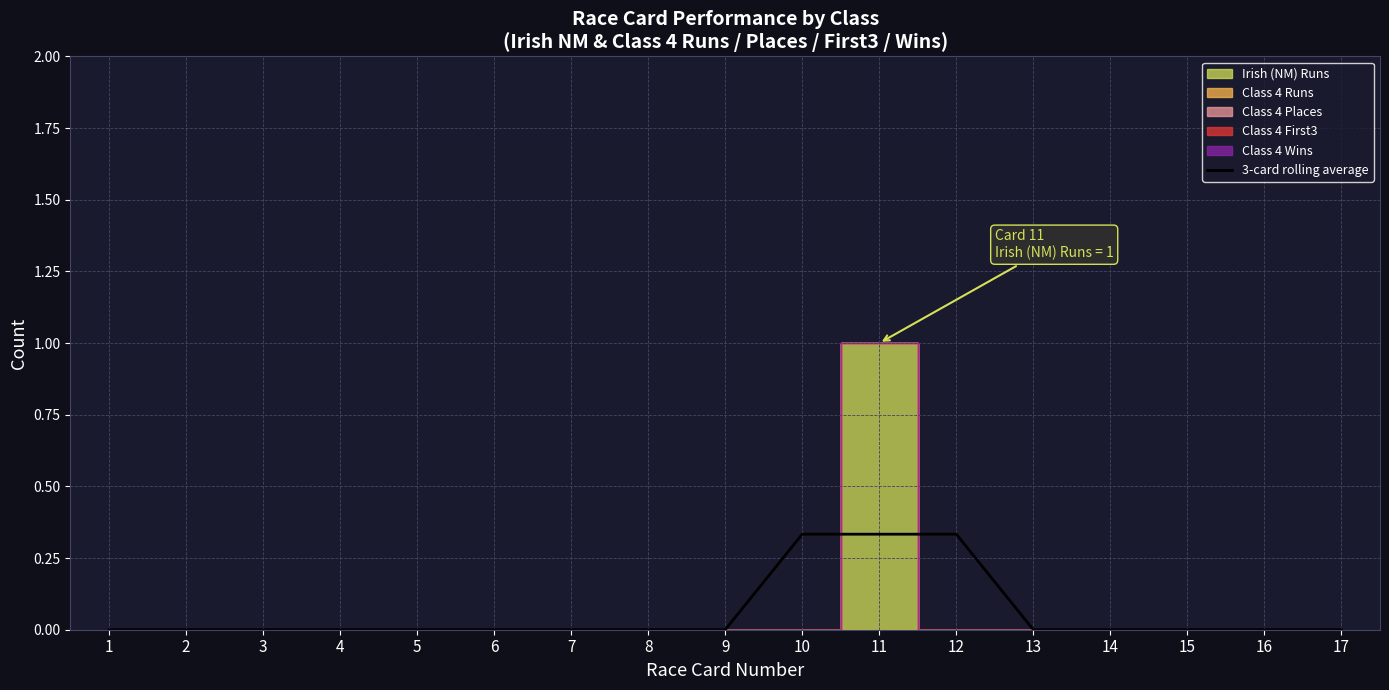

What is the sum of all values?

1.0